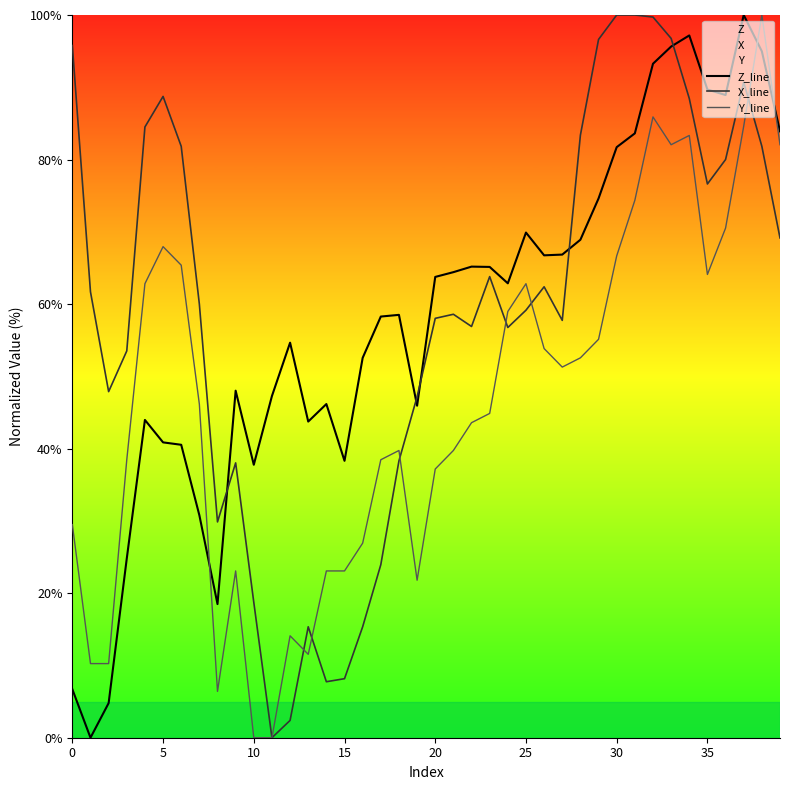

Where is Y_line nearest to the value 50?

27